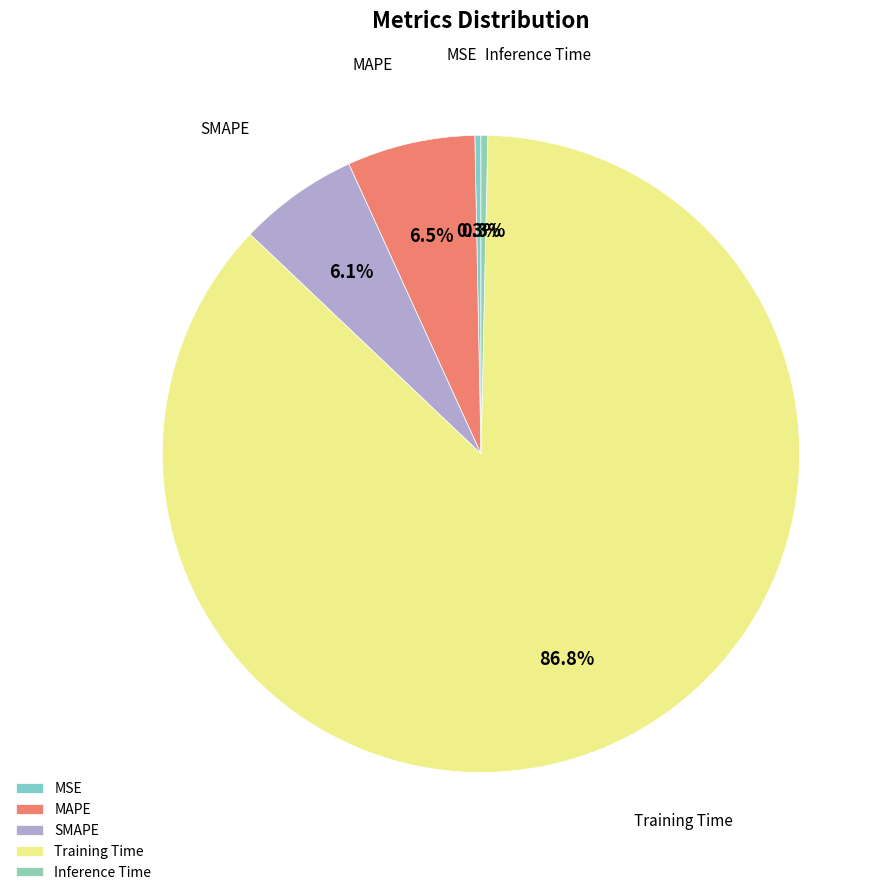

Is it true that MAPE is 14% of the pie?

False